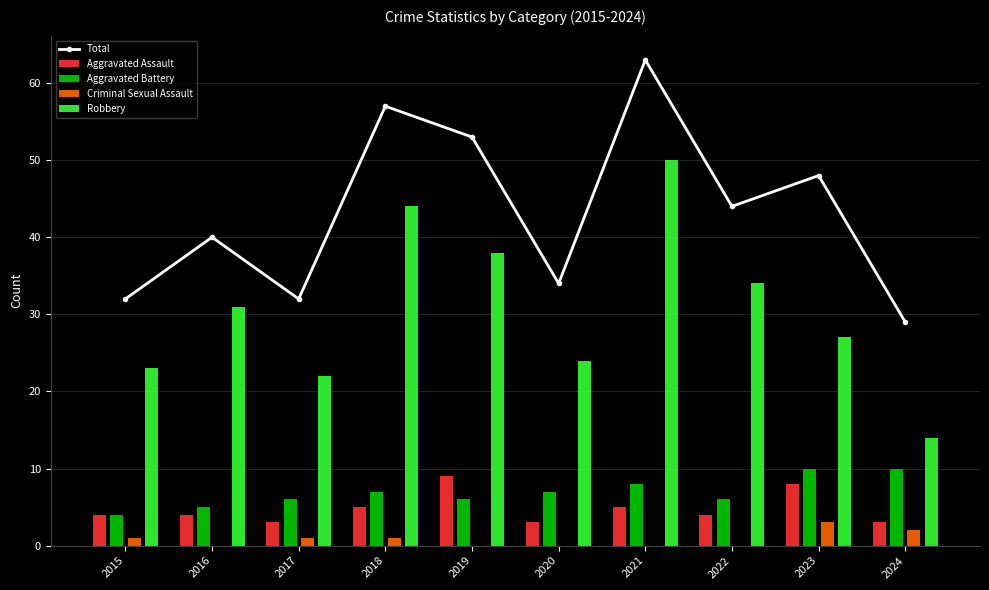

What is the sum of all Aggravated Assault values?

48